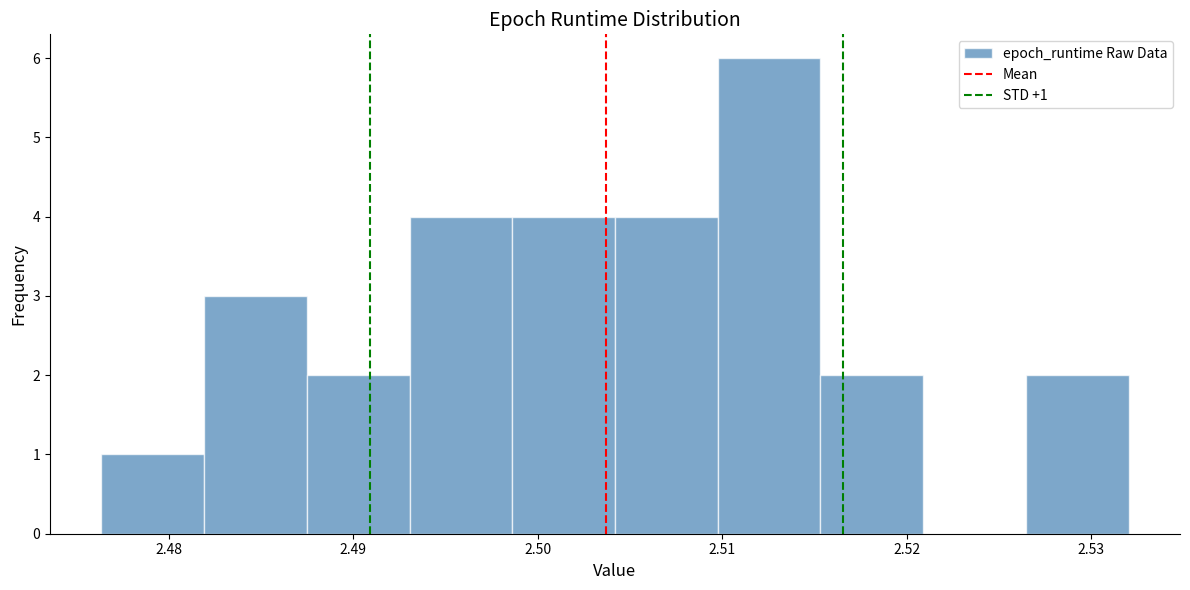

Which range on the x-axis has the tallest bar?

2.510 to 2.515